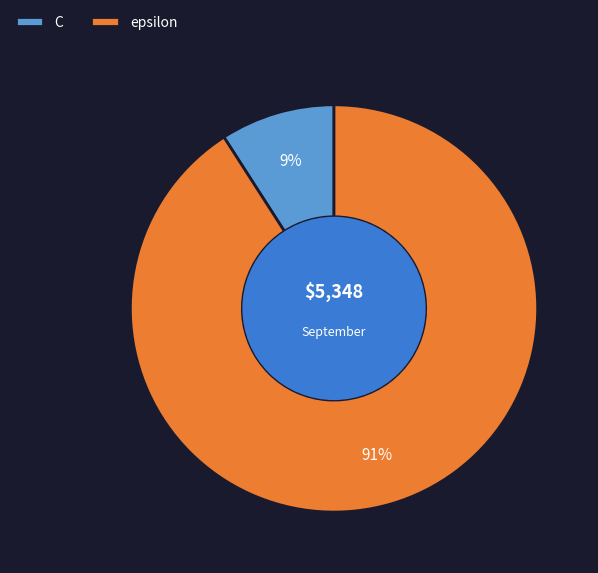

Is the sum of C and epsilon greater than half?

Yes